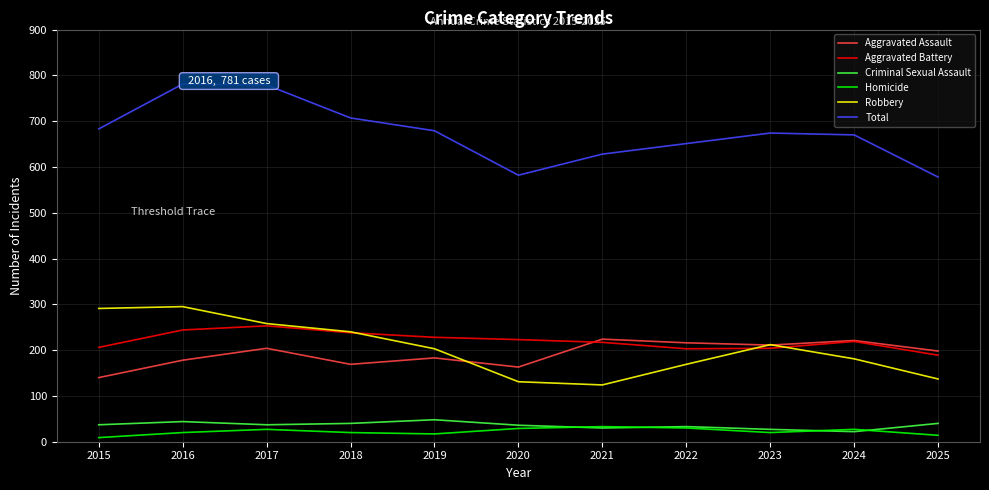

What is the maximum value for Robbery?

295